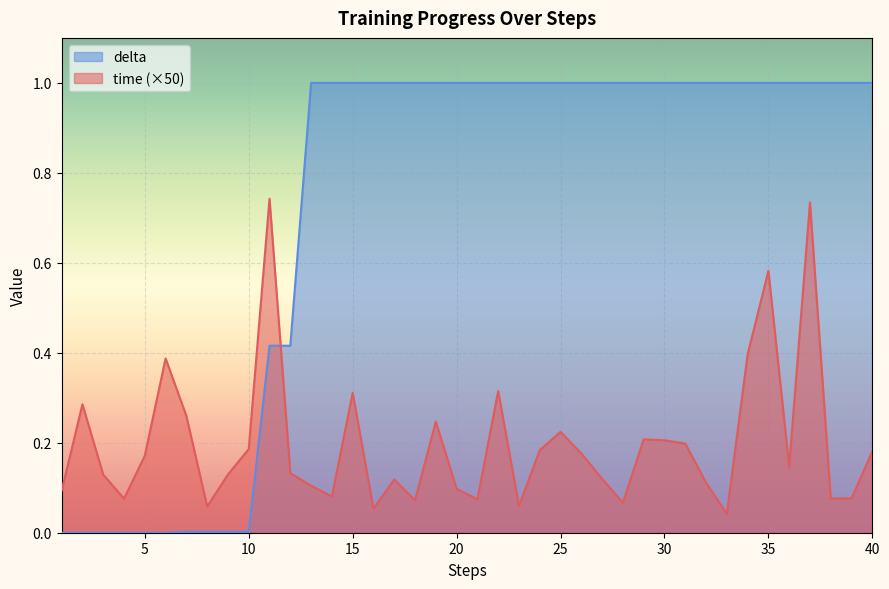

What is the difference between the highest and lowest values at 2?

0.3